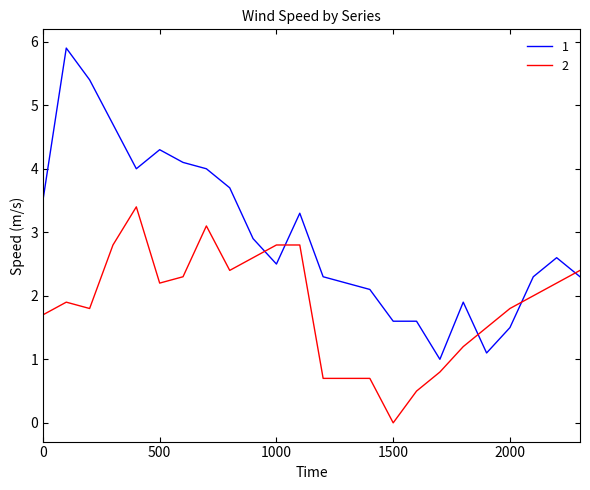

Rank the series by their maximum value, from lowest to highest.

2, 1